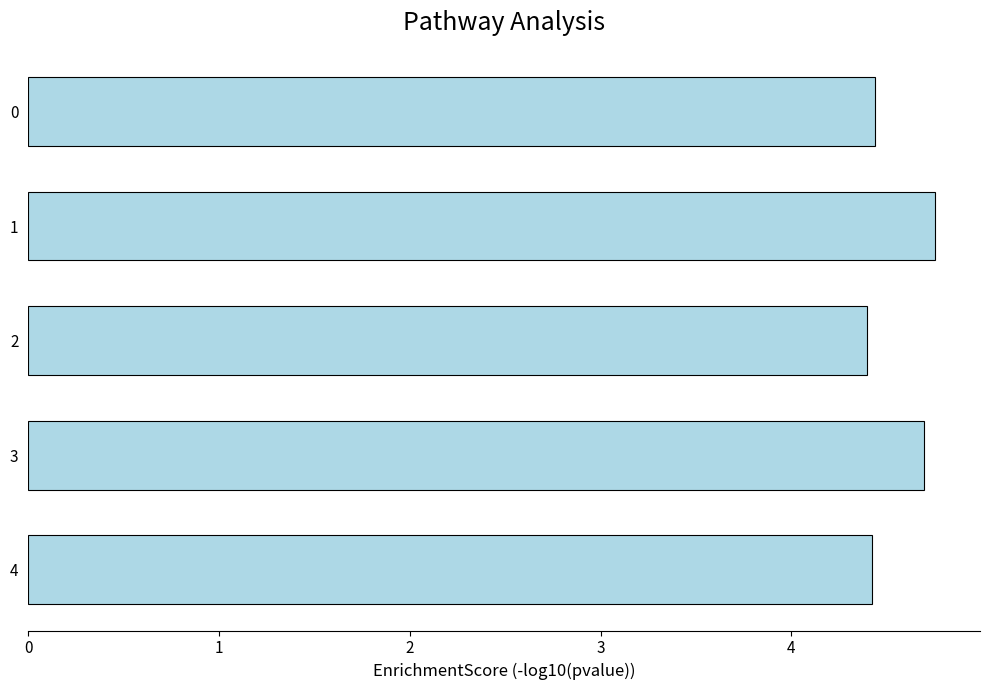

What is the value of the 4th bar from the top?

4.7